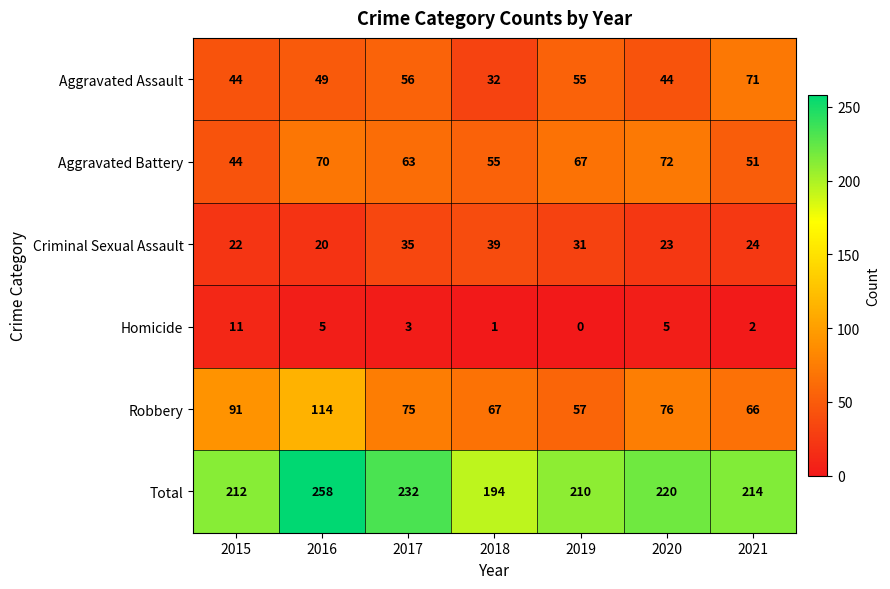

What is the sum of all Aggravated Battery values?

422